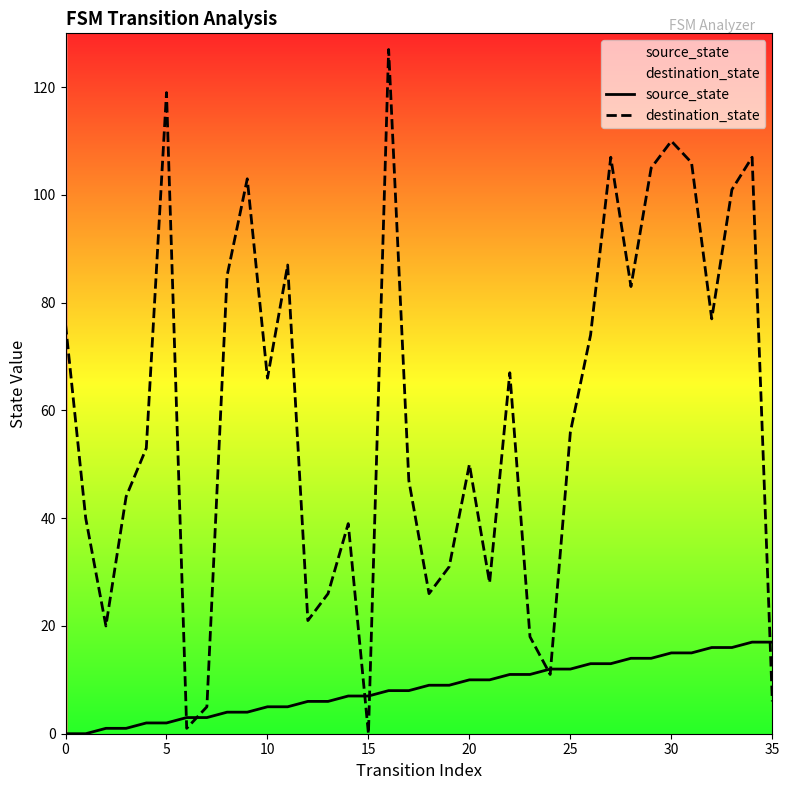

At how many categories does at least one series exceed 95?

9